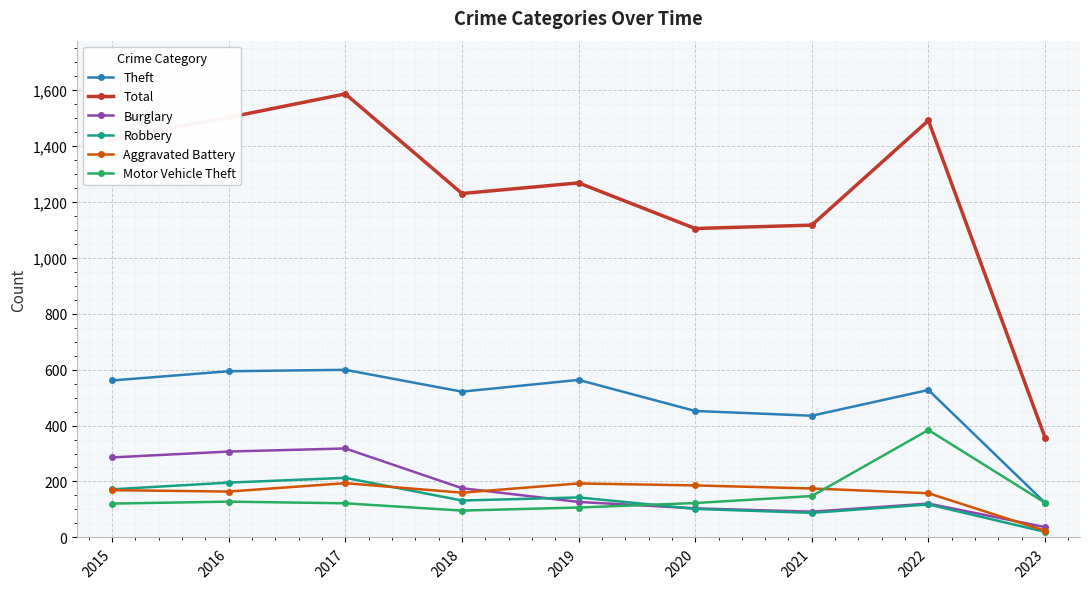

Where is the first local maximum for Total?

2017